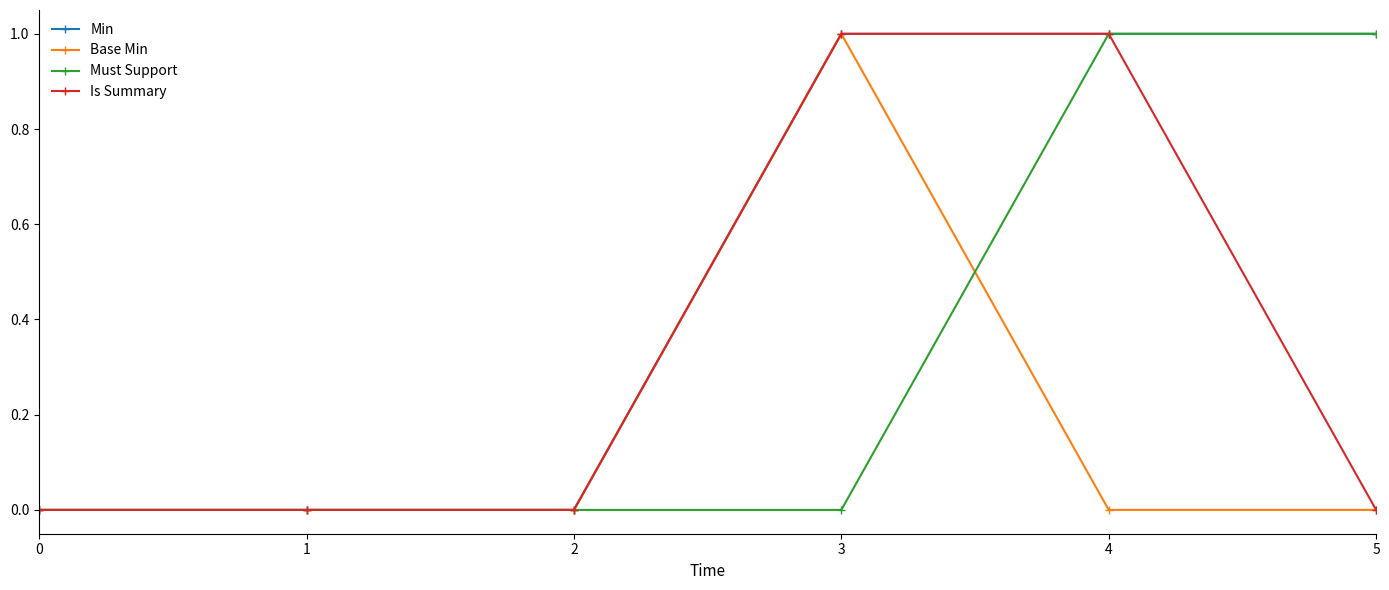

At which label does Base Min reach its peak?

3